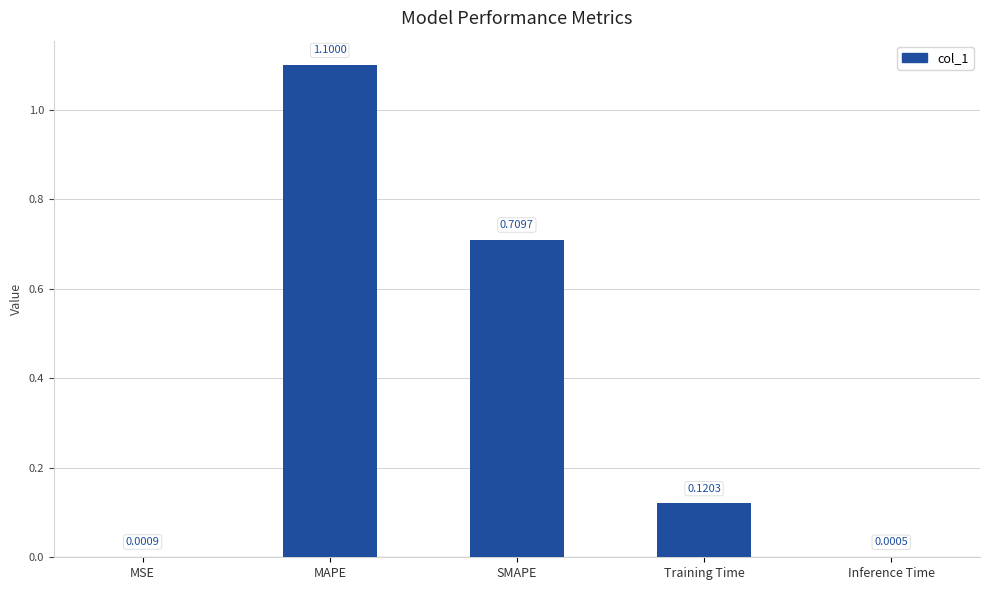

How many categories are shown in the chart?

5